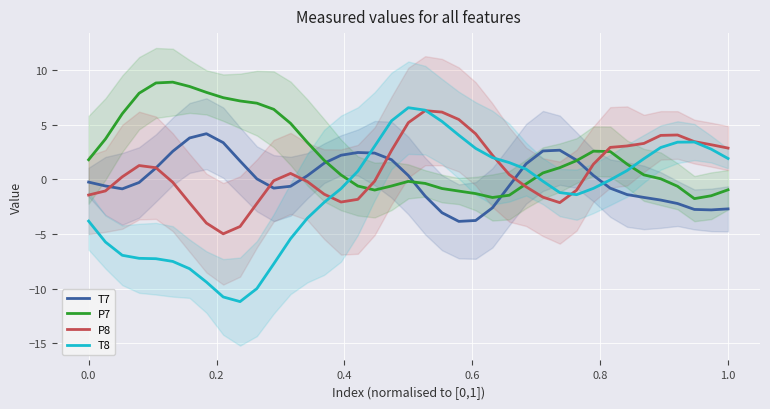

What is the highest value of the P8 series?

6.3